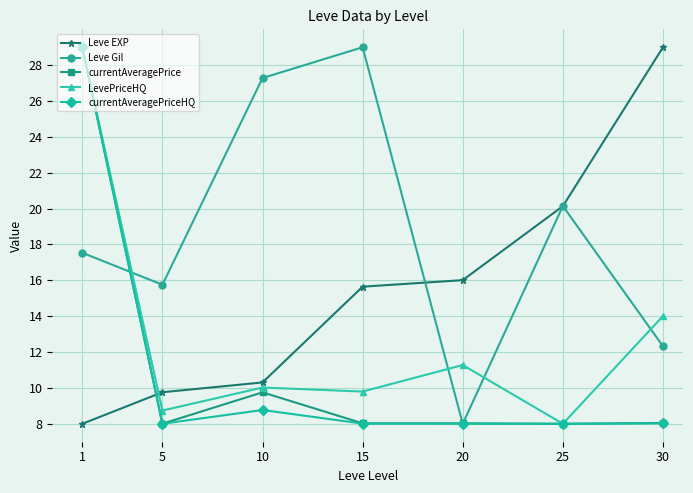

At which category is the sum across all series the highest?

1